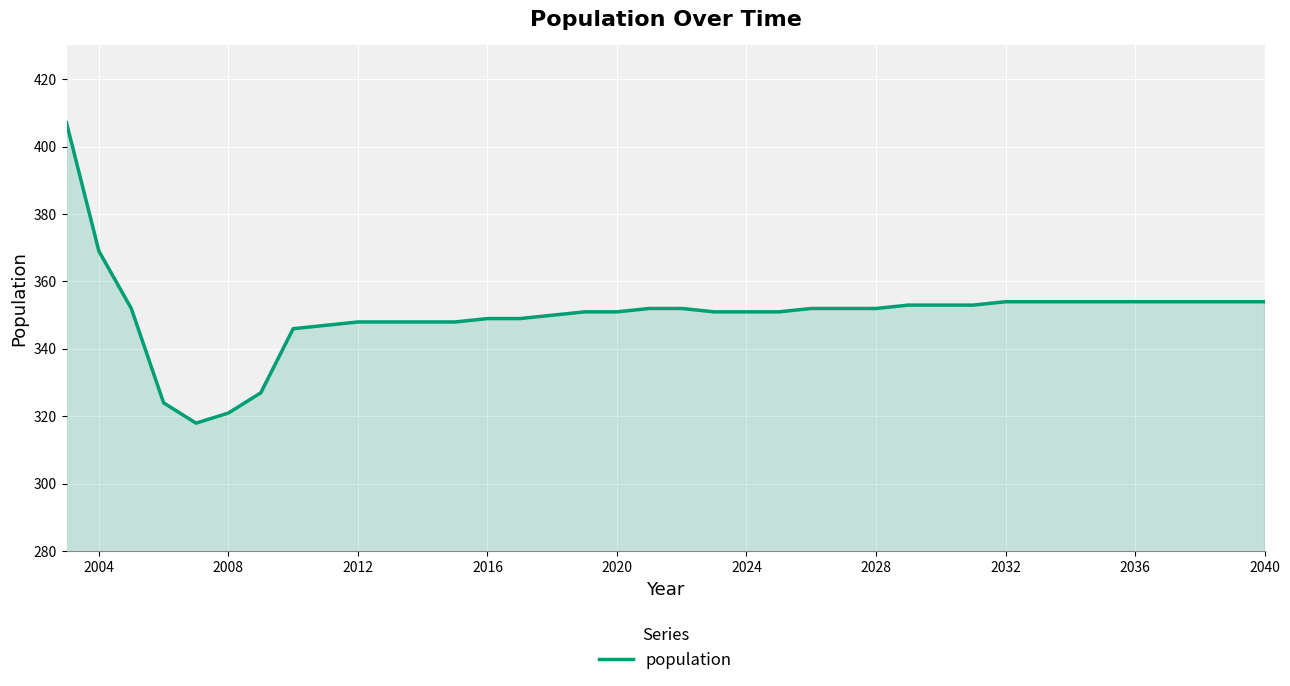

What is the difference between the maximum and minimum values?

89